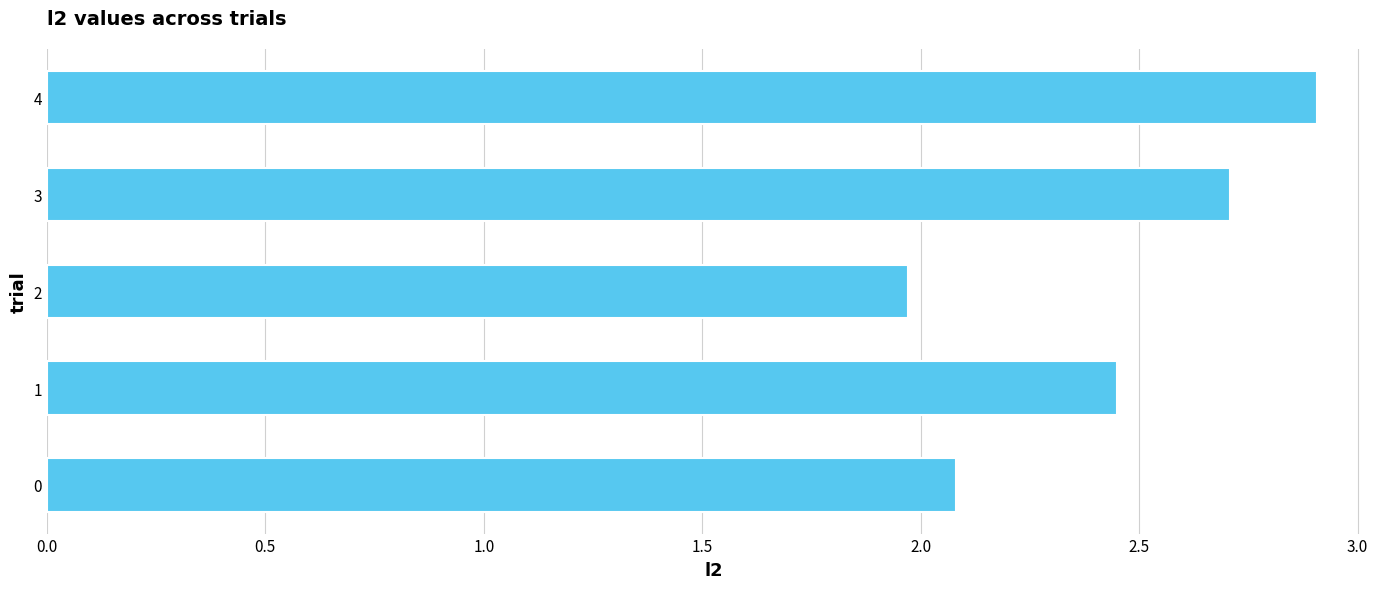

What is the change in value from 3 to 4?

+0.2